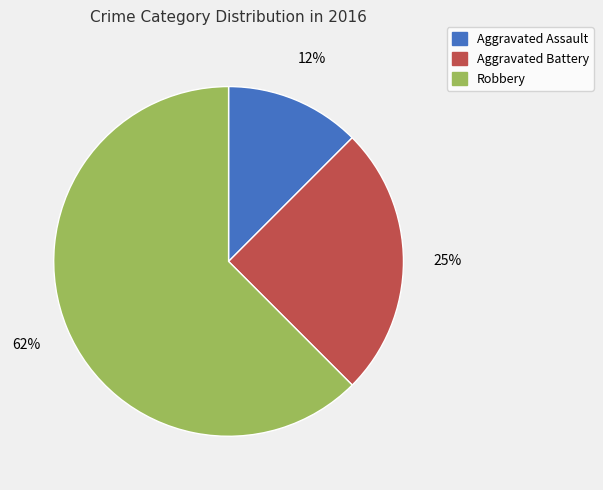

Rank the categories by value from lowest to highest.

Aggravated Assault, Aggravated Battery, Robbery